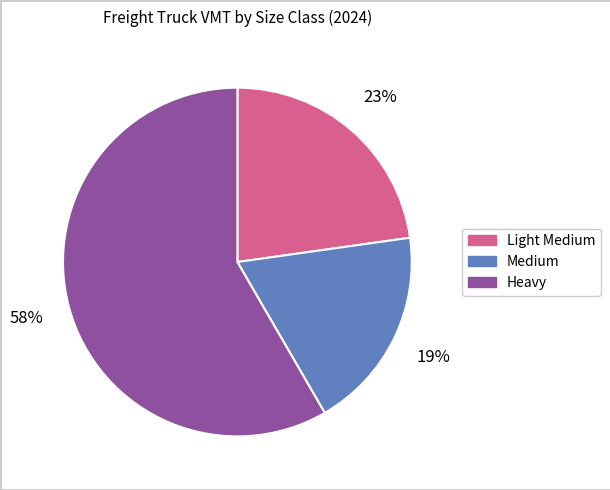

Rank the categories by value from highest to lowest.

Heavy, Light Medium, Medium